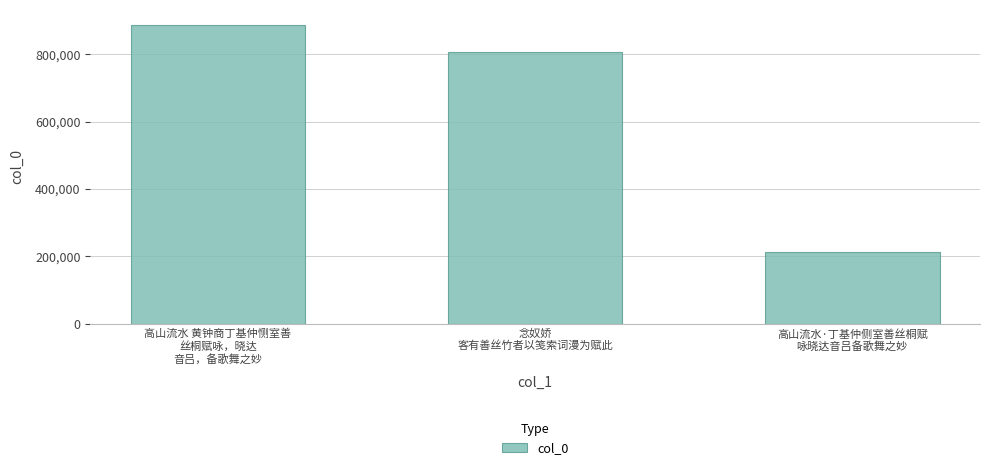

Which label corresponds to the largest value in the chart?

高山流水 黄钟商丁基仲恻室善
丝桐赋咏，晓达
音吕，备歌舞之妙